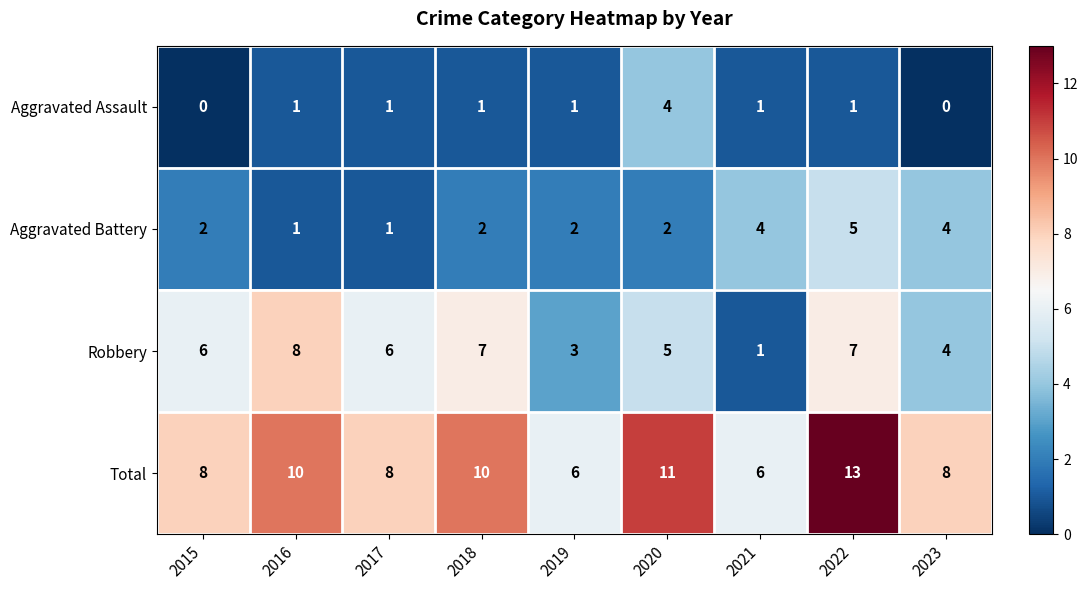

What is the spread (max minus min) of values at 2018?

9